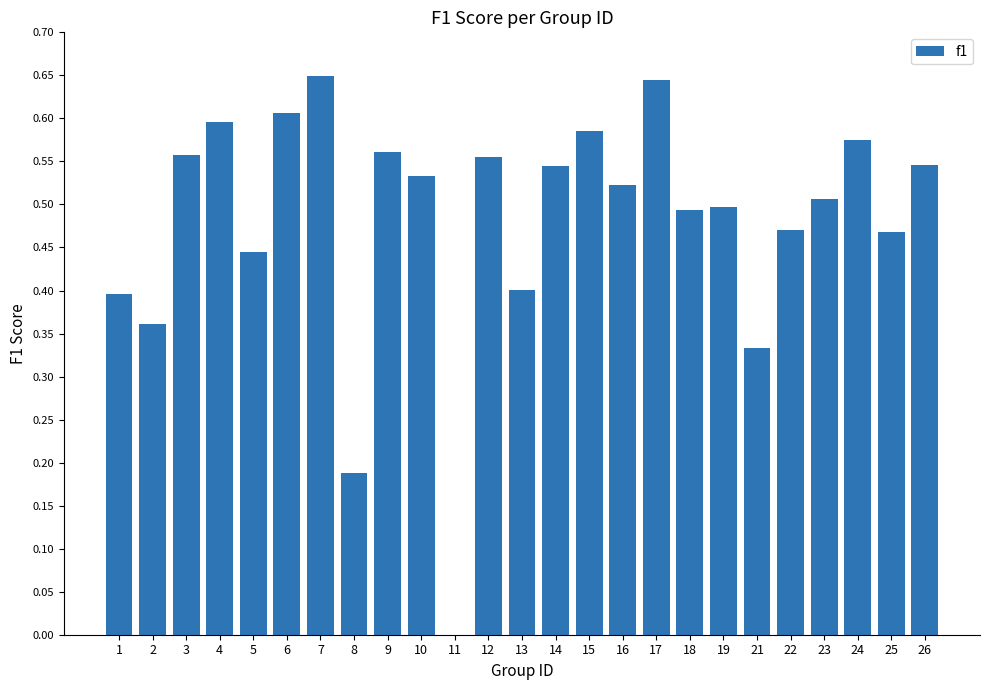

True or false: the data shows 0.1 at 9.

False